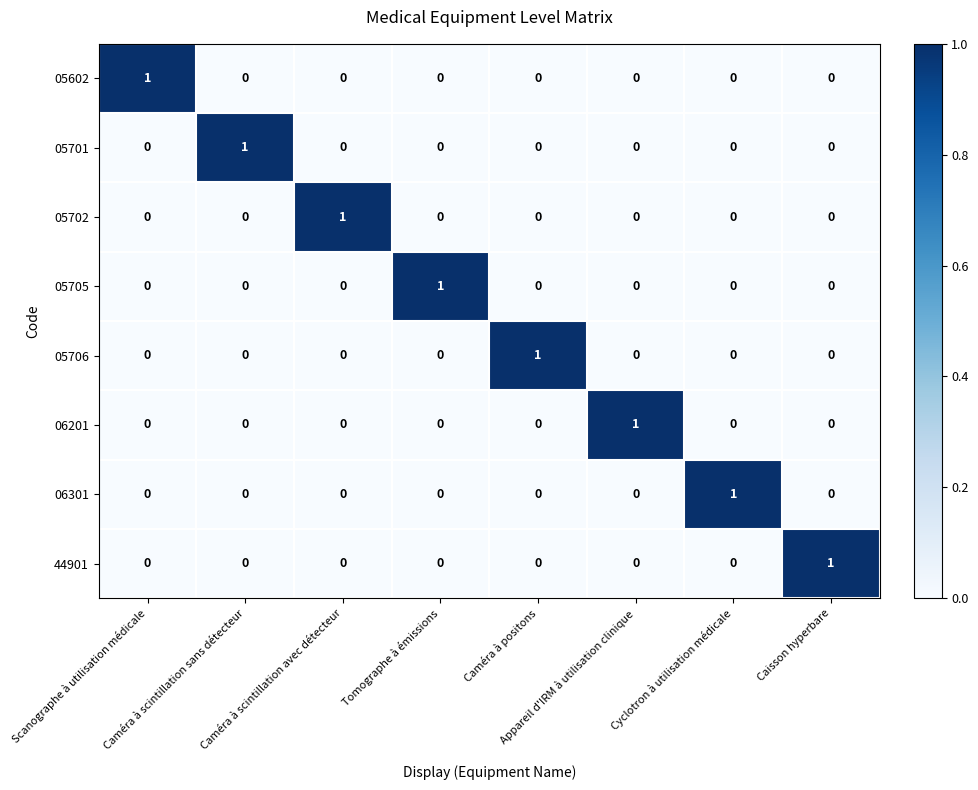

How many 05702 values are between 0 and 1?

8